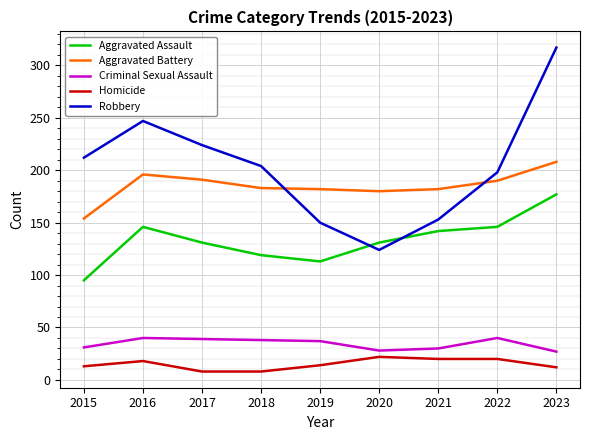

What is the difference between the second highest and minimum values in the Homicide series?

12